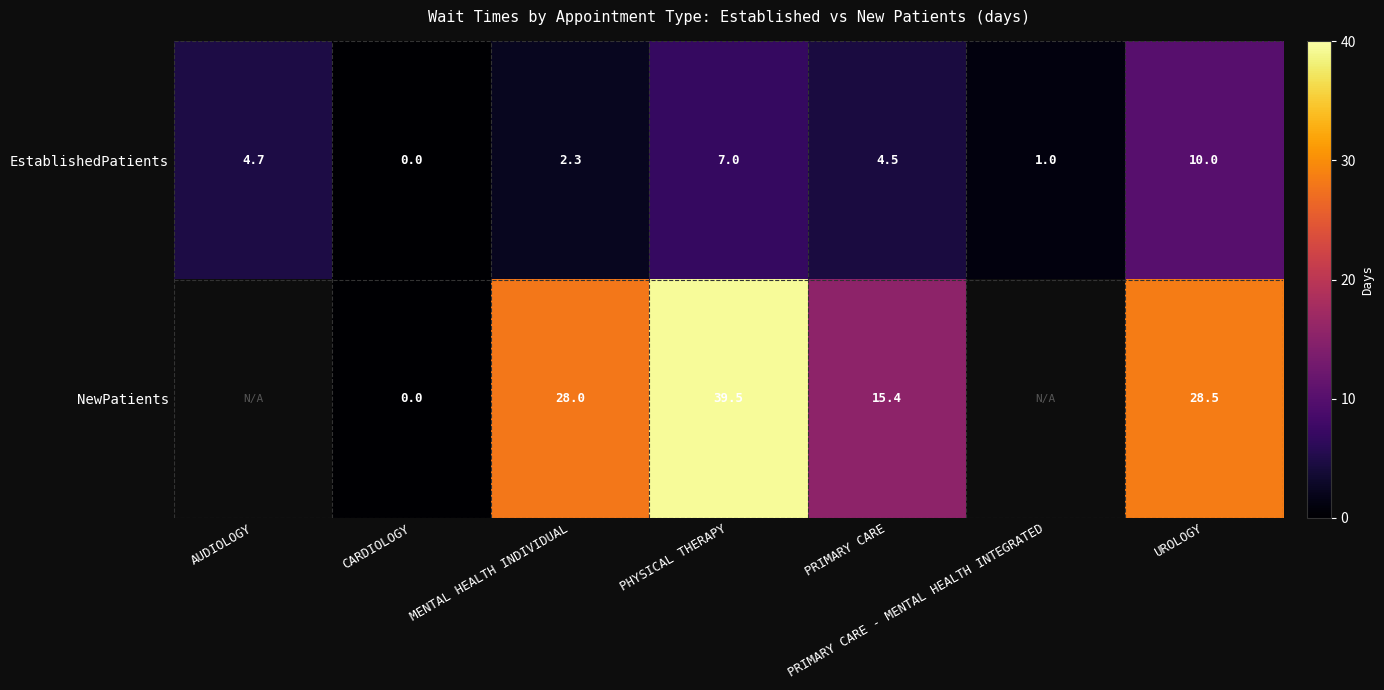

Which series changed the most between PRIMARY CARE and UROLOGY?

NewPatients